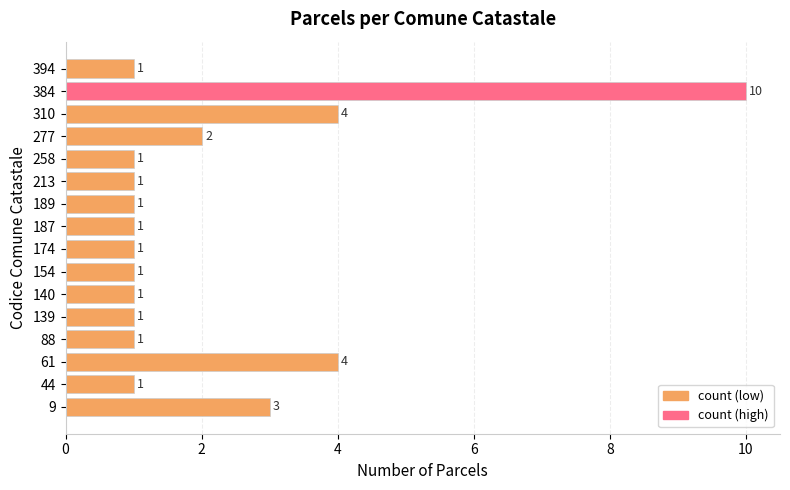

Reading bottom to top, extract all data points from this chart.

9=3	44=1	61=4	88=1	139=1	140=1	154=1	174=1	187=1	189=1	213=1	258=1	277=2	310=4	384=10	394=1